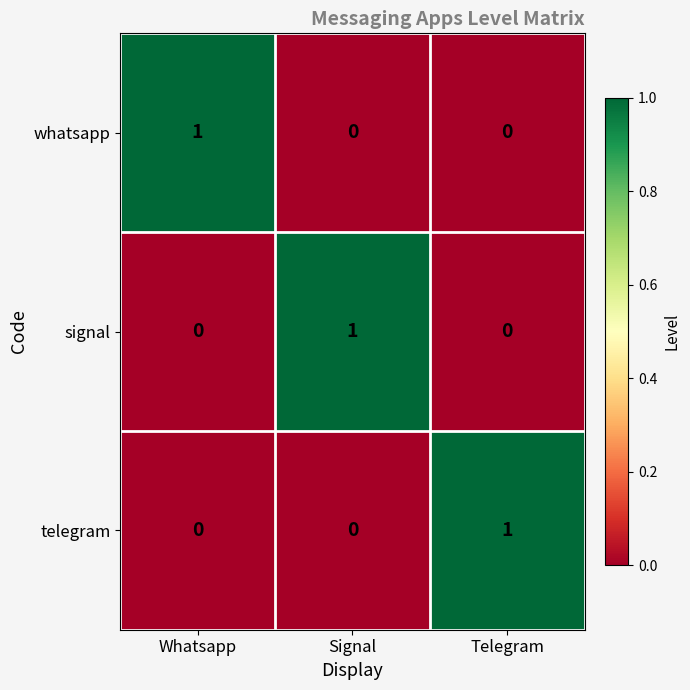

The value of signal at Telegram is 0. True or false?

True